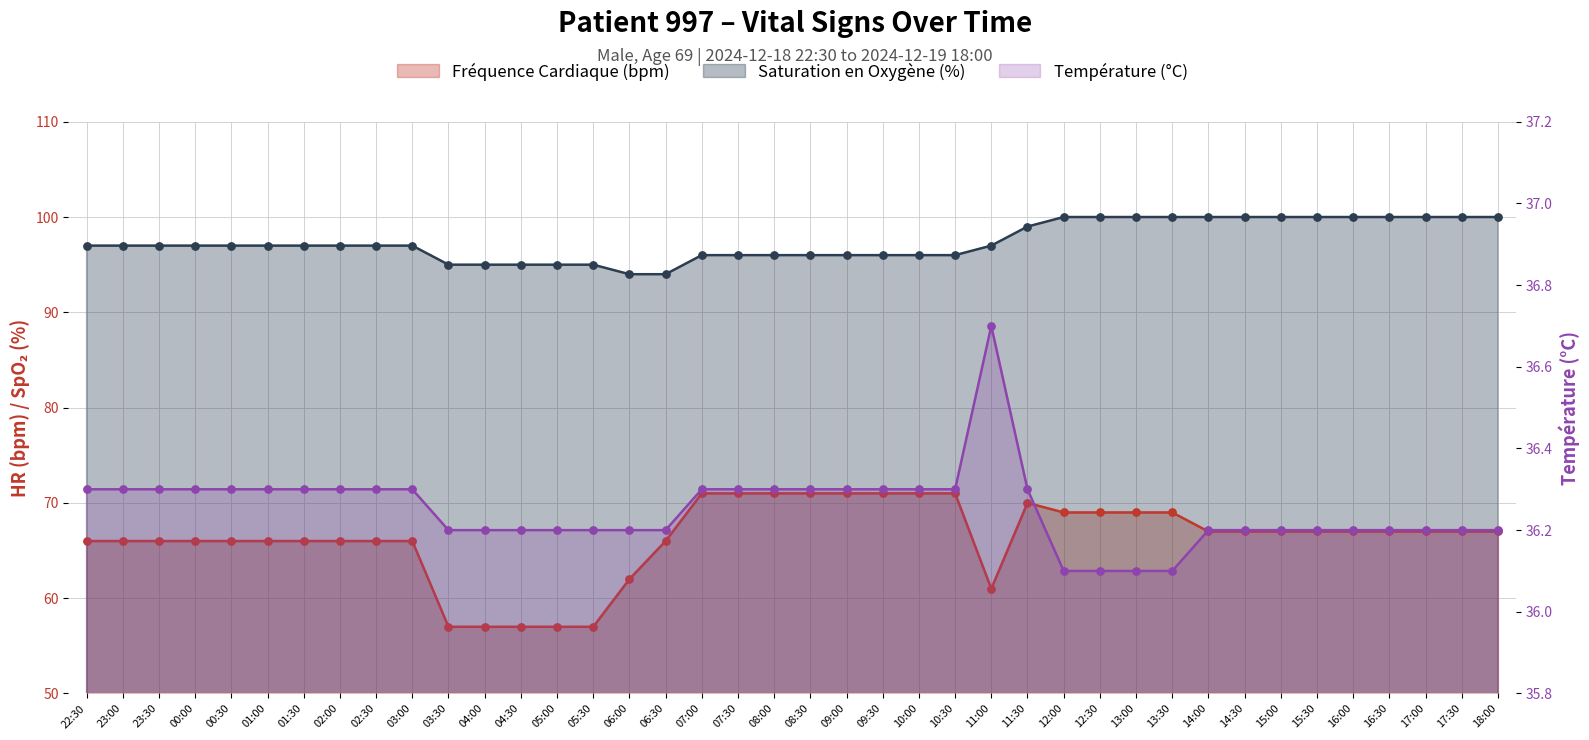

What are all the series names shown in the legend?

Fréquence Cardiaque (bpm), Saturation en Oxygène (%), Température (°C)